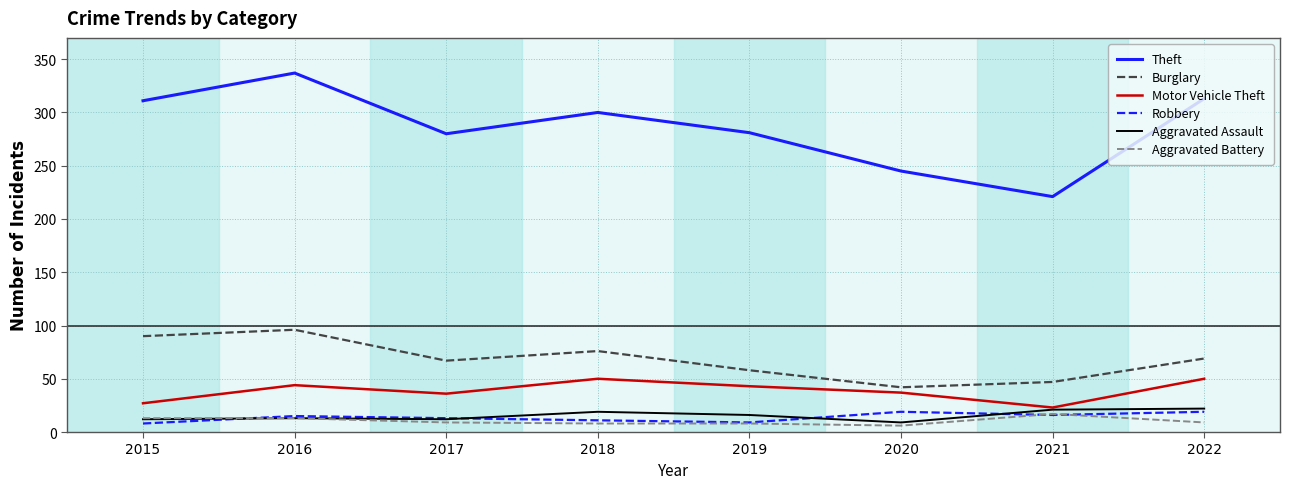

Between 2016 and 2020, which series saw the biggest shift?

Theft